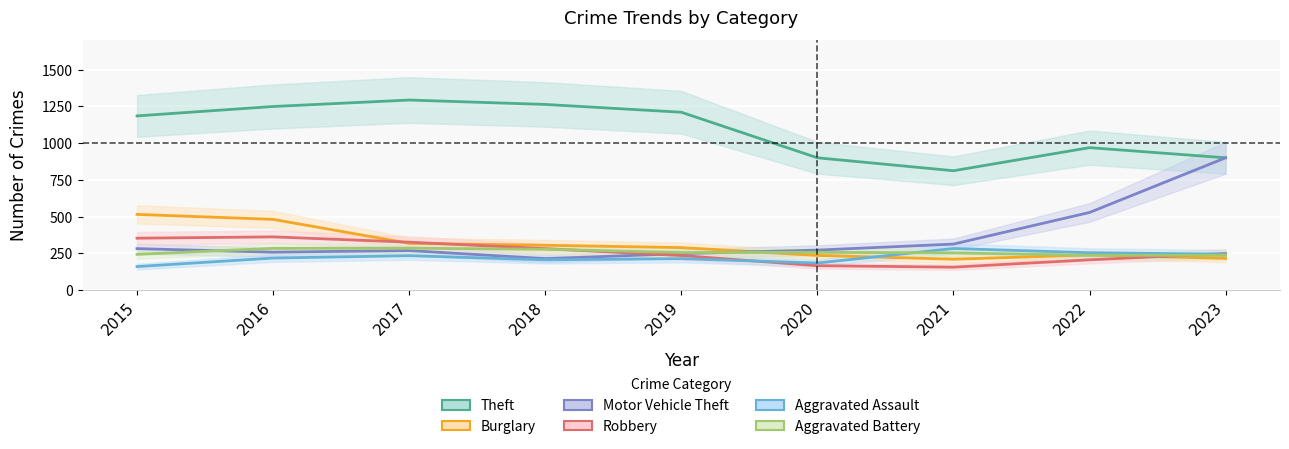

At which category is the sum across all series the highest?

2016